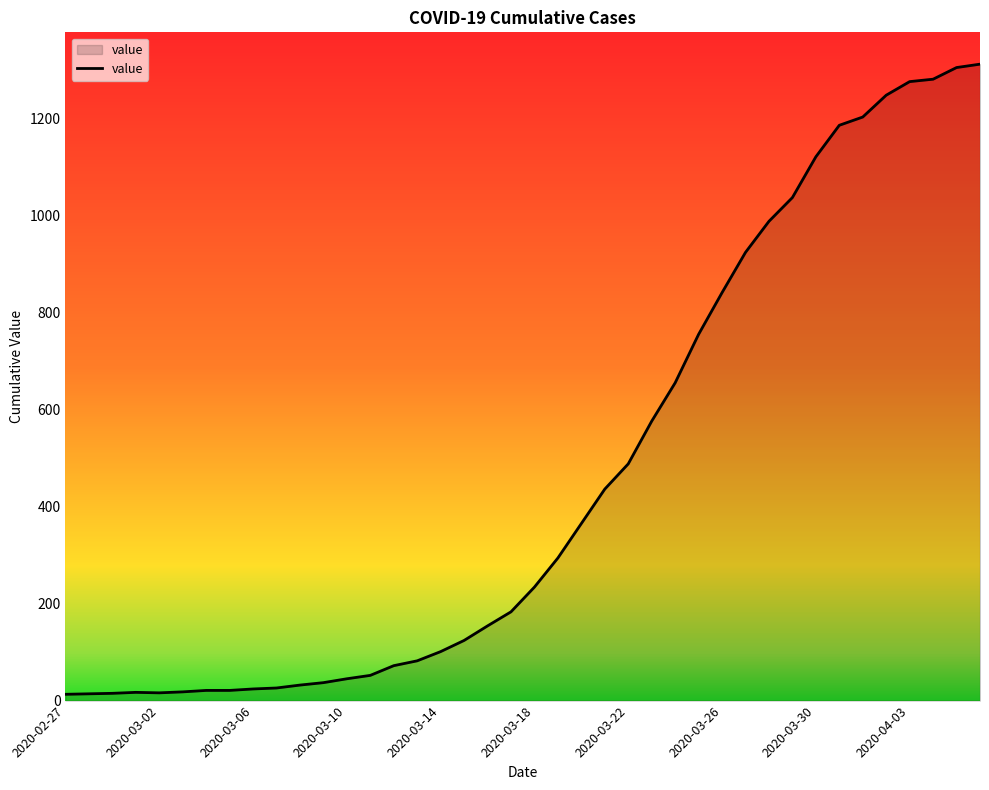

What is the maximum value shown in the chart?

1312